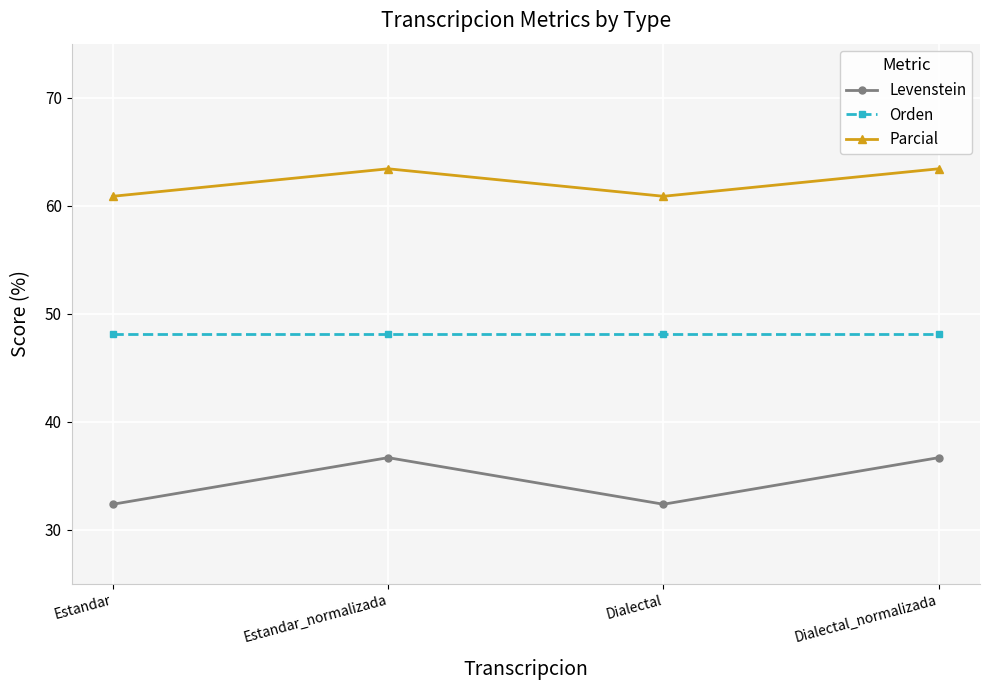

Which series has the largest total across all categories?

Parcial